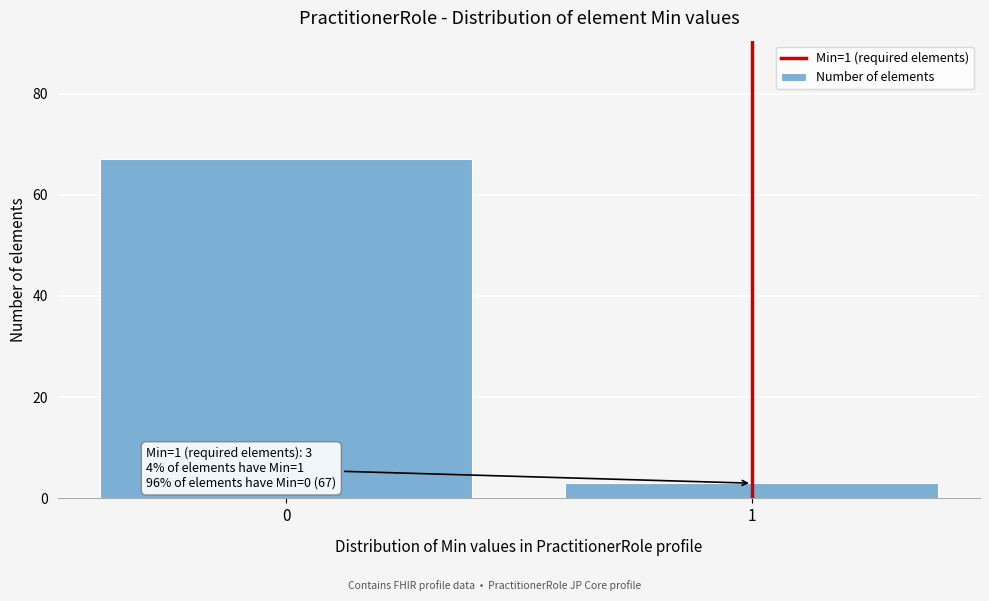

Reading right to left, list all the values displayed in this chart.

3	67